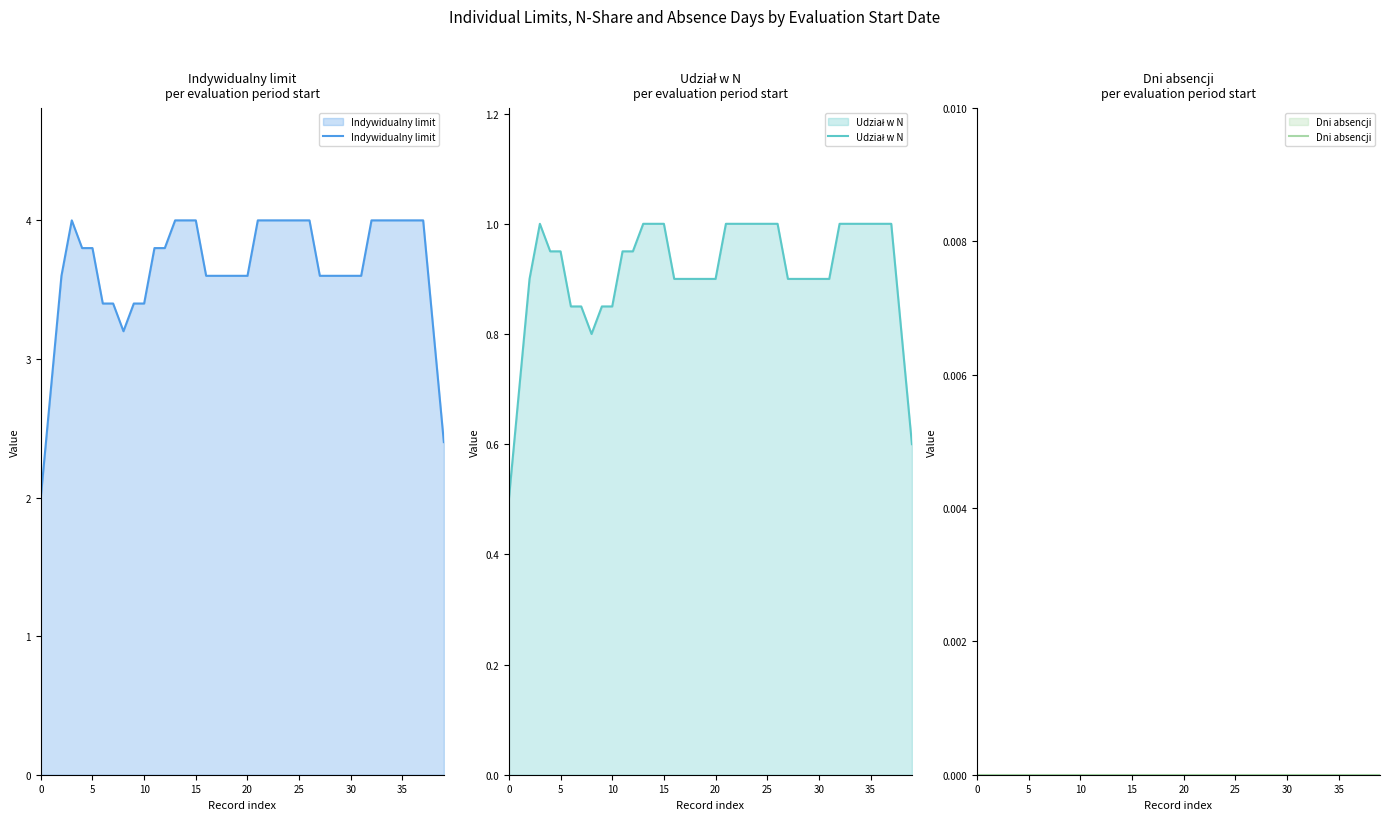

At how many categories does at least one series exceed 0?

40